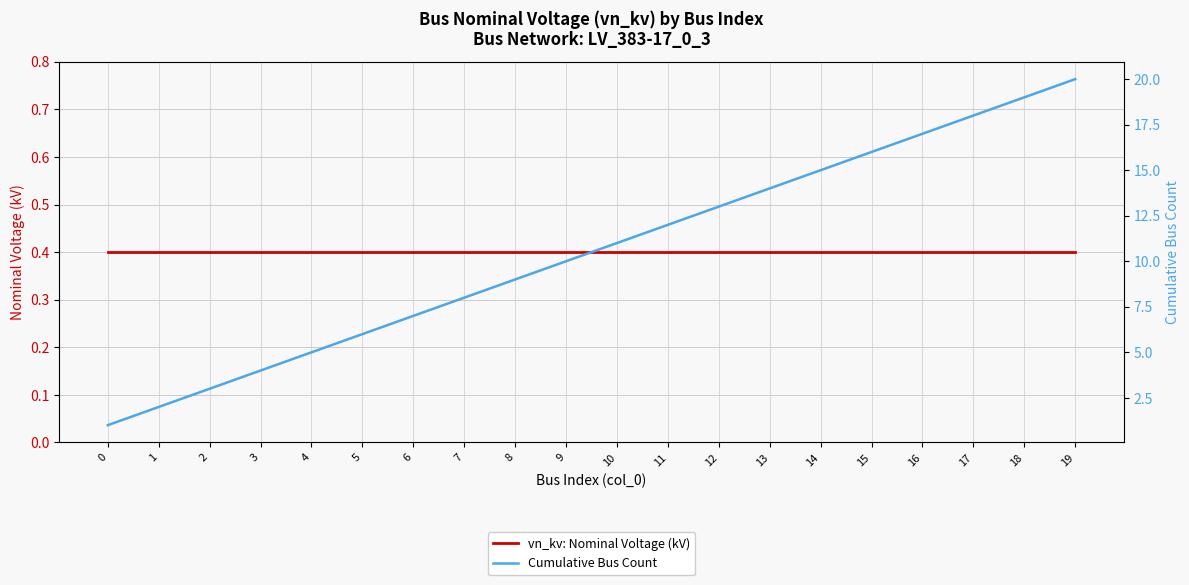

List the series in order of their peak value, highest first.

Cumulative Bus Count, vn_kv: Nominal Voltage (kV)